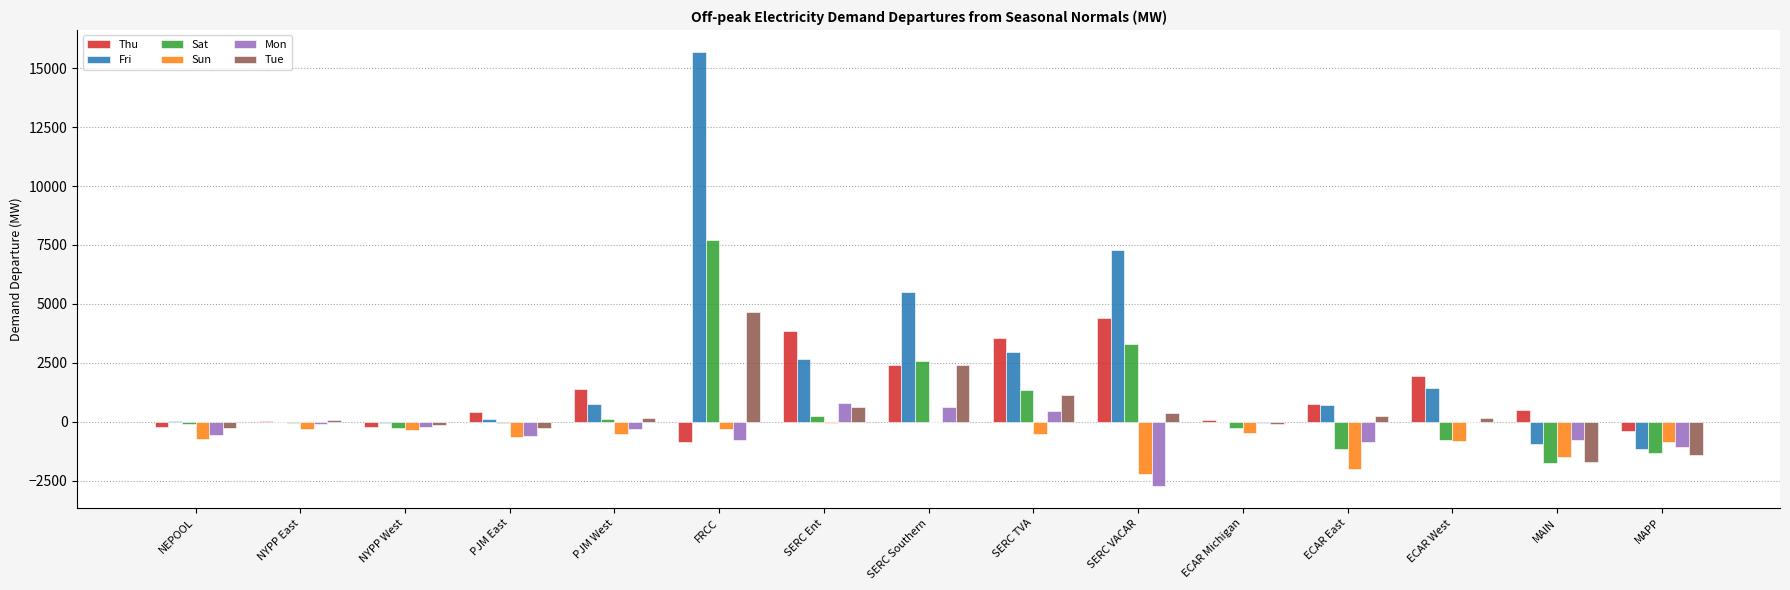

What is the sum of all Sat values?

9506.9